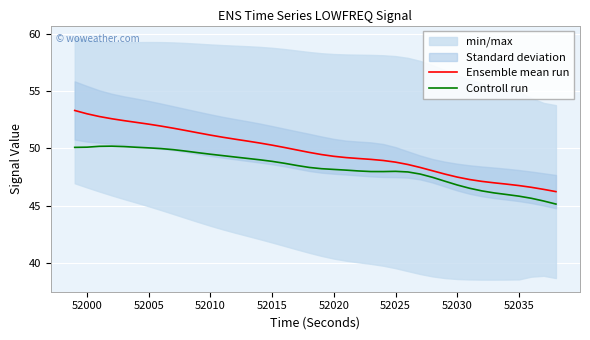

What is the highest value of the Ensemble mean run series?

53.3